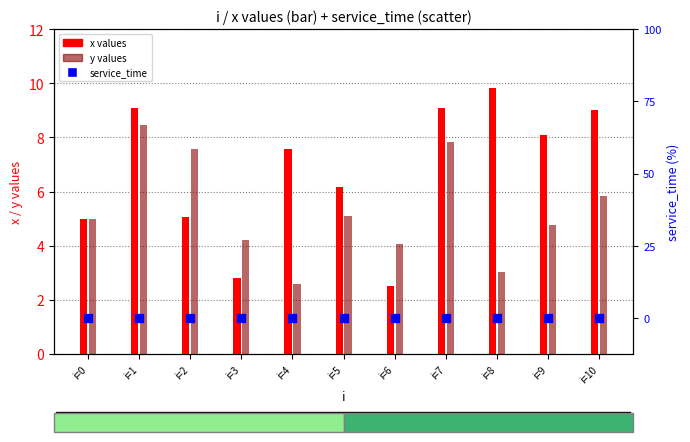

Is the value of service_time at i=7 greater than the value of y at i=2?

No